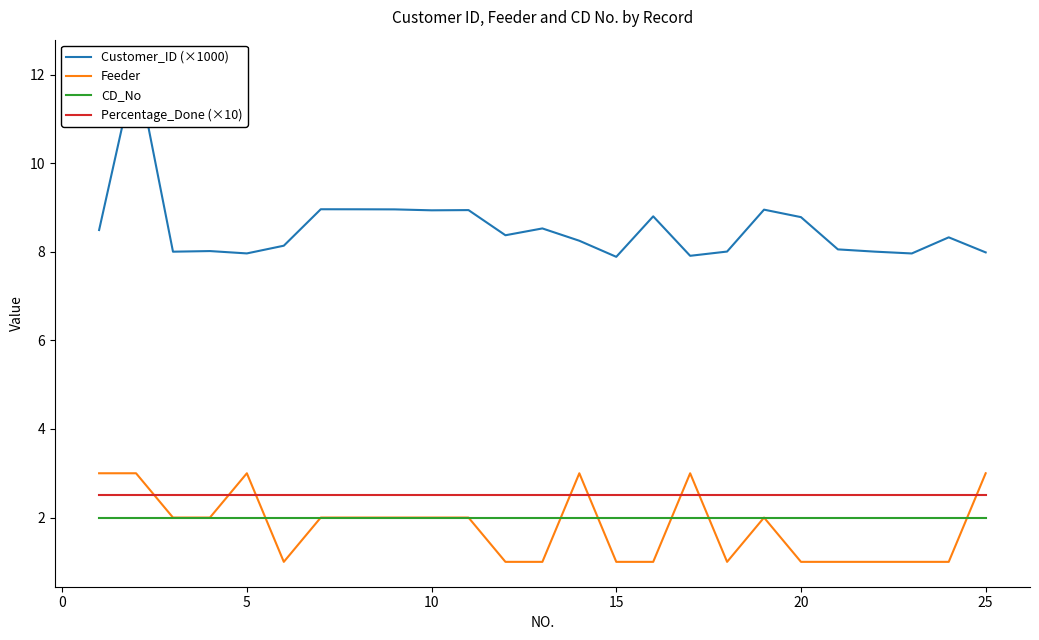

True or false: CD_No and Percentage_Done (×10) cross at least once.

False